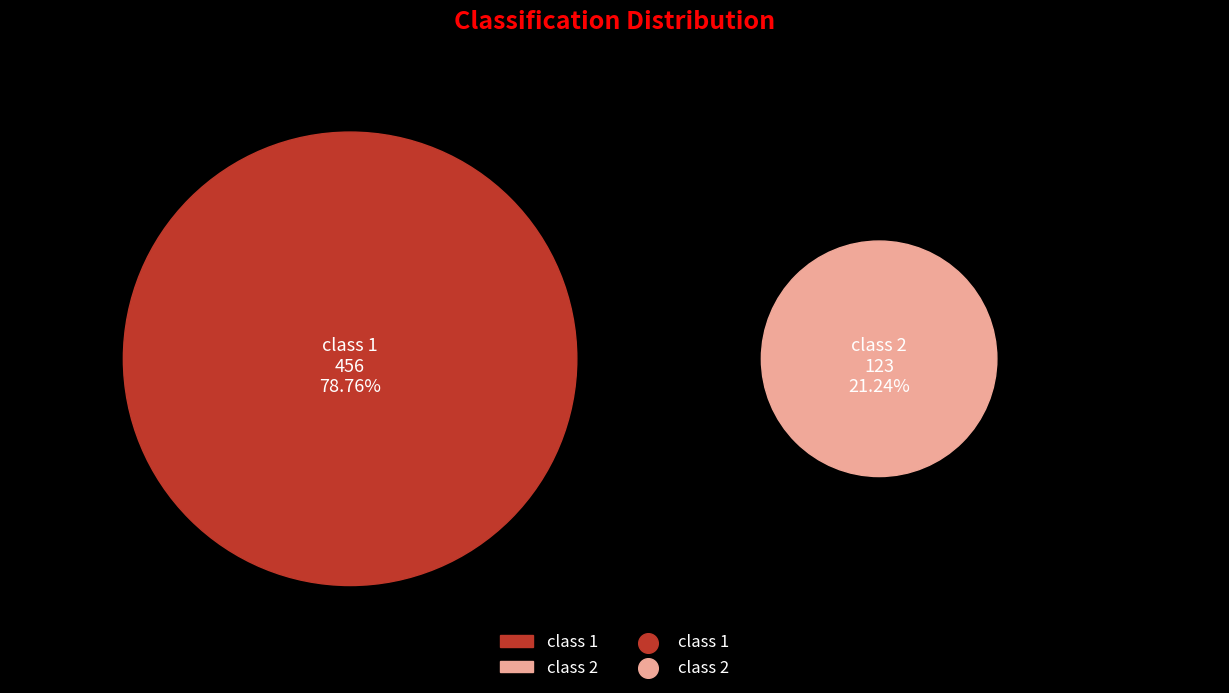

What is the ratio of the value at class 2 to the value at class 1?

0.3